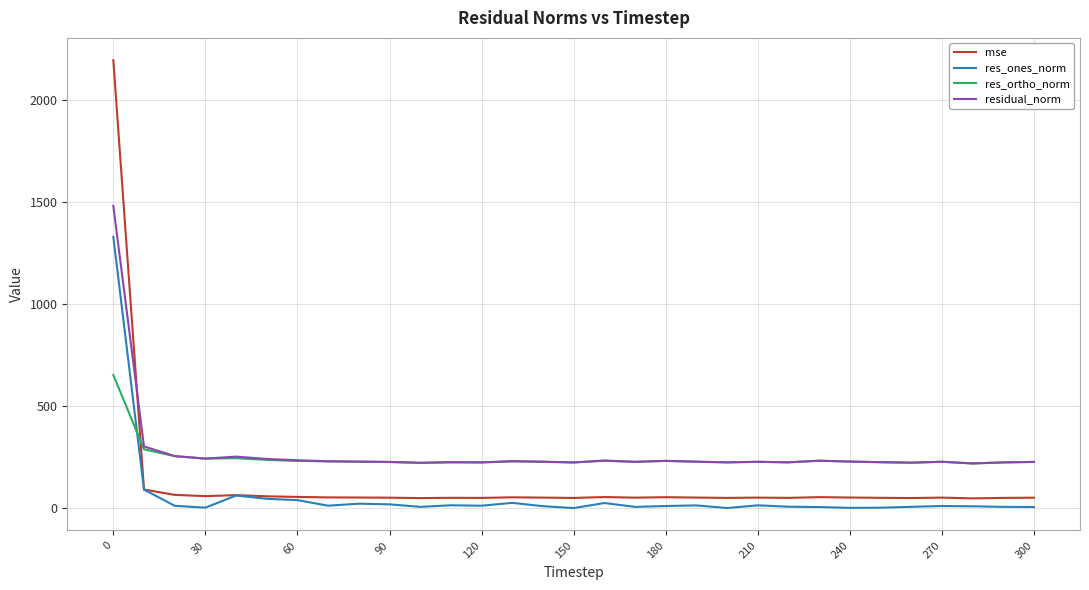

What is the maximum value shown in the chart?

2195.1